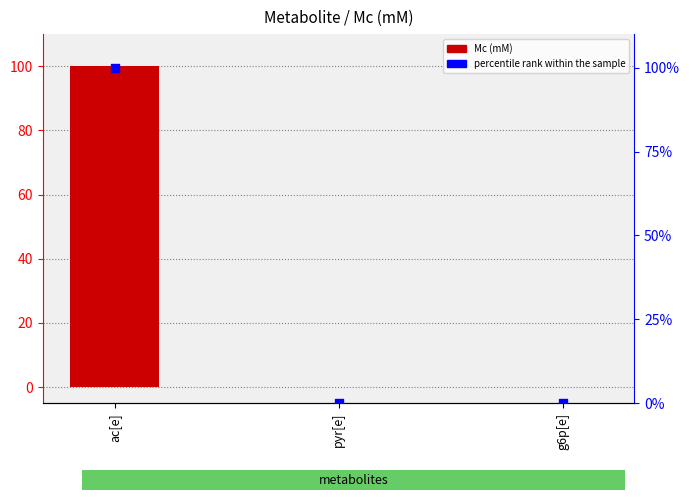

Is the value of Mc (mM) at ac[e] greater than the value of percentile rank within the sample at g6p[e]?

Yes